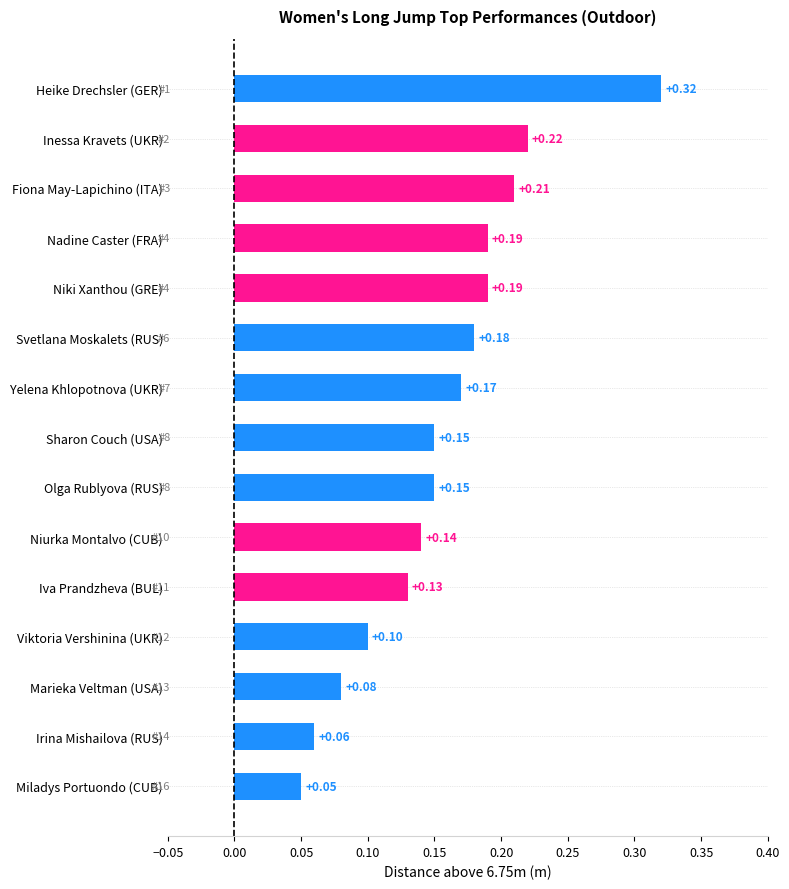

Is it true that the value at Iva Prandzheva (BUL) is 0.2?

False